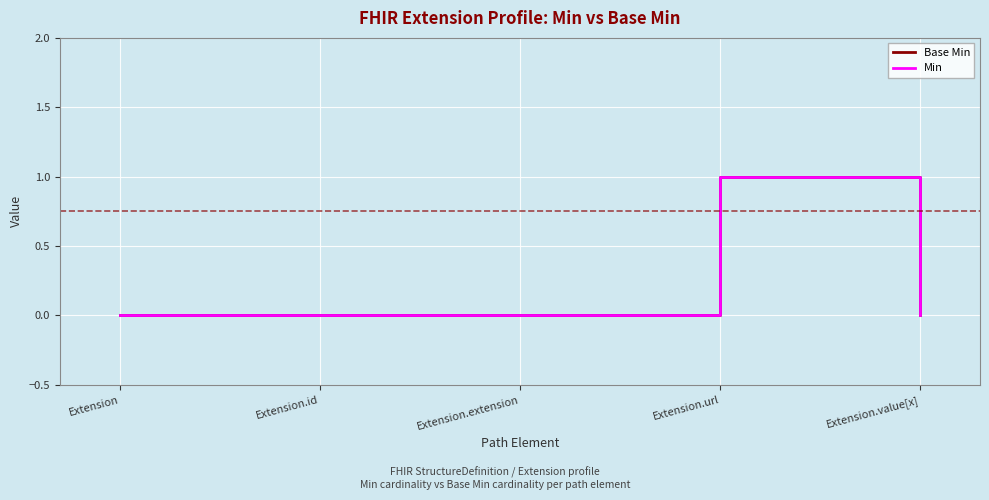

True or false: Base Min has more than 2 interior local peaks.

False